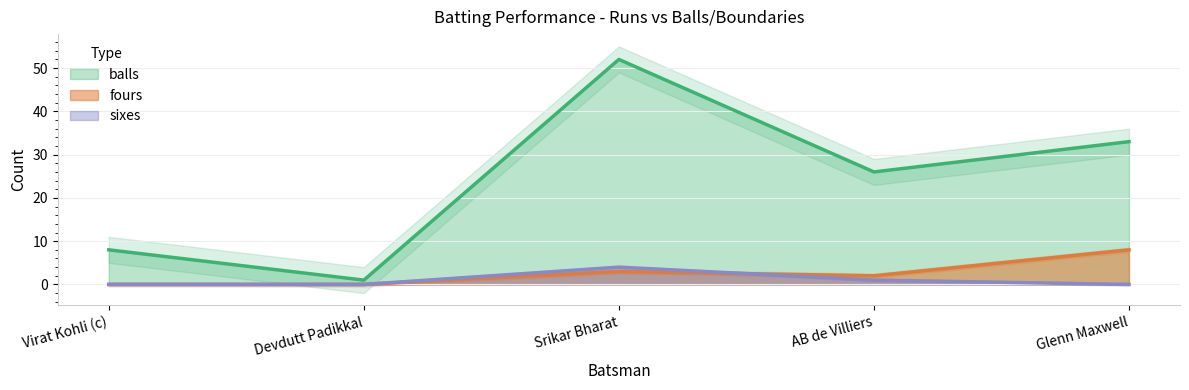

The value of sixes at Virat Kohli (c) is 3. True or false?

False